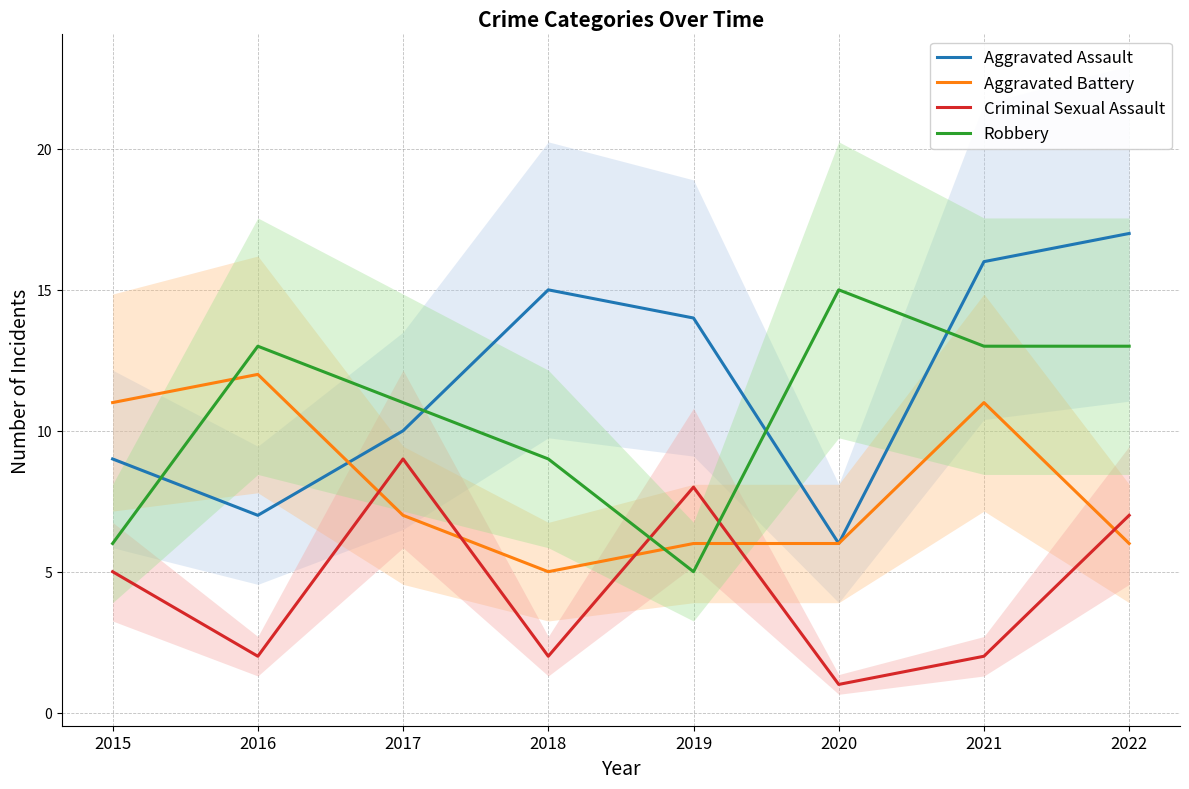

Is the value of Robbery at 2022 greater than the value of Criminal Sexual Assault at 2019?

Yes